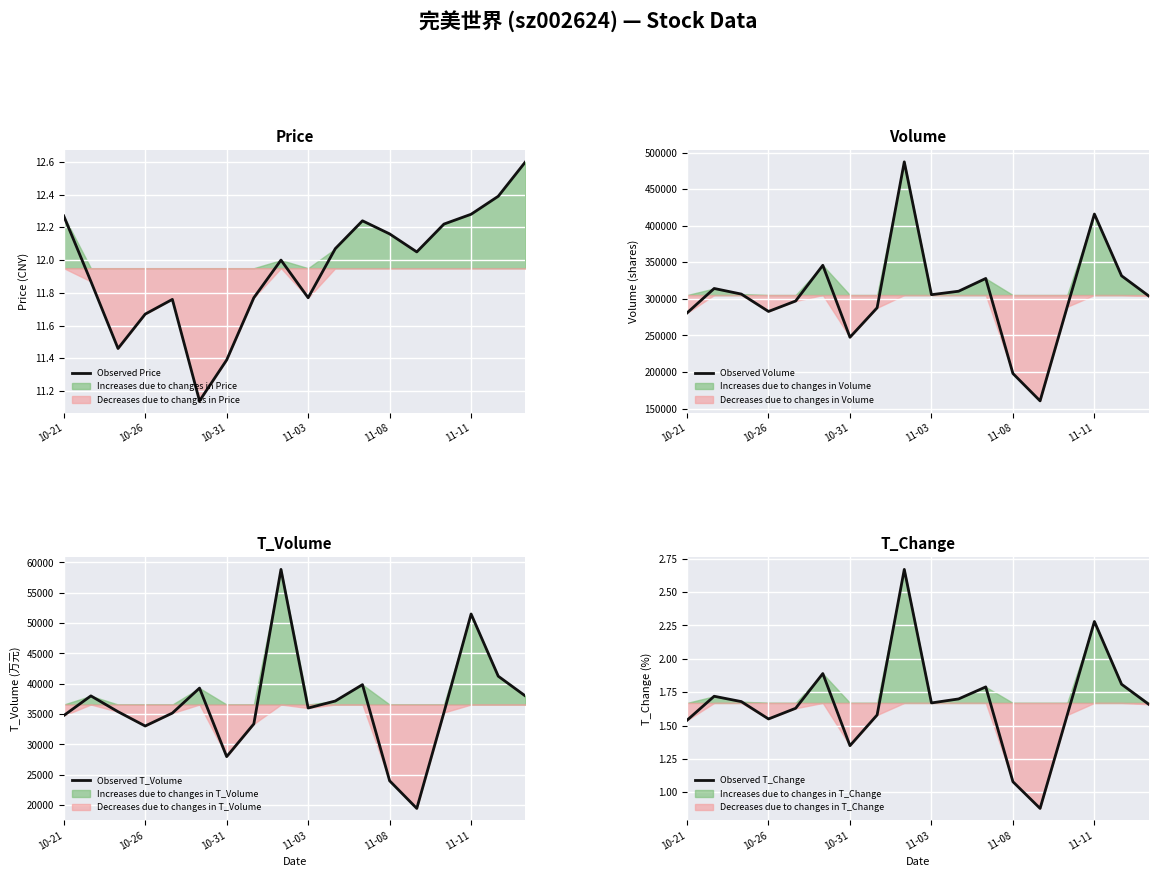

Which series has the largest range (max minus min)?

Observed Volume